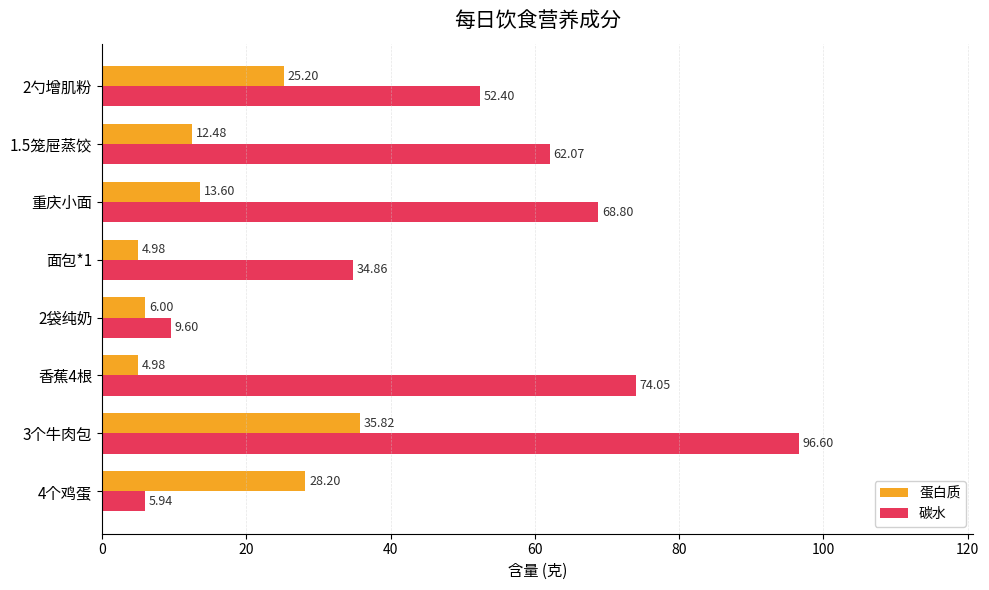

What are all the series names shown in the legend?

蛋白质, 碳水